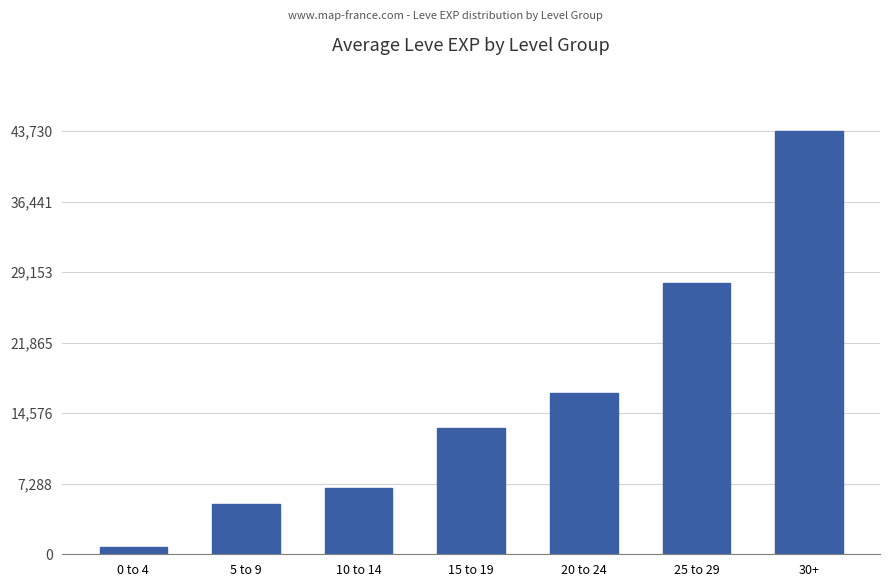

What is the value of the 3rd bar from the left?

6882